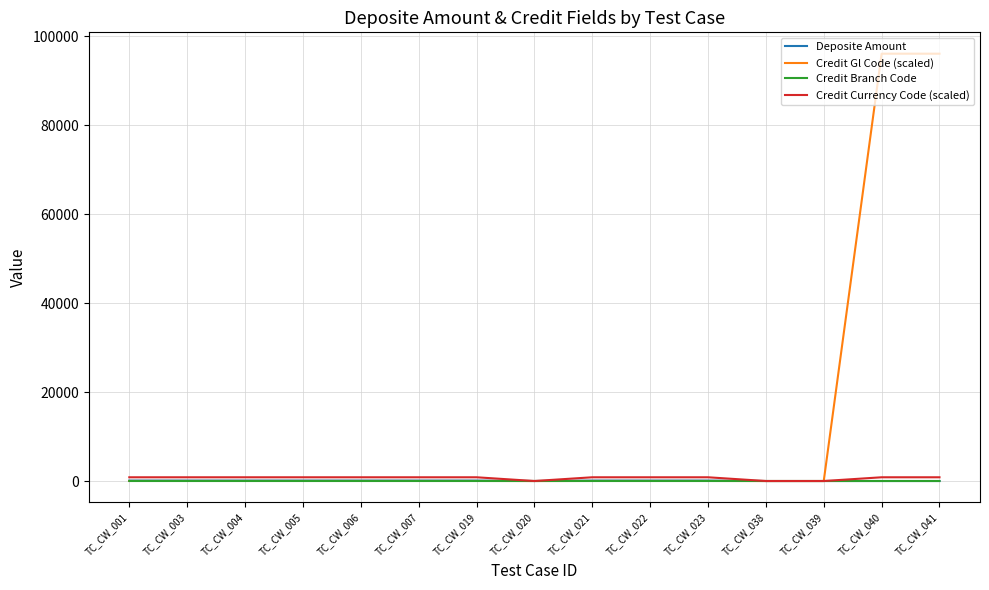

Which series has the largest total across all categories?

Credit Gl Code (scaled)